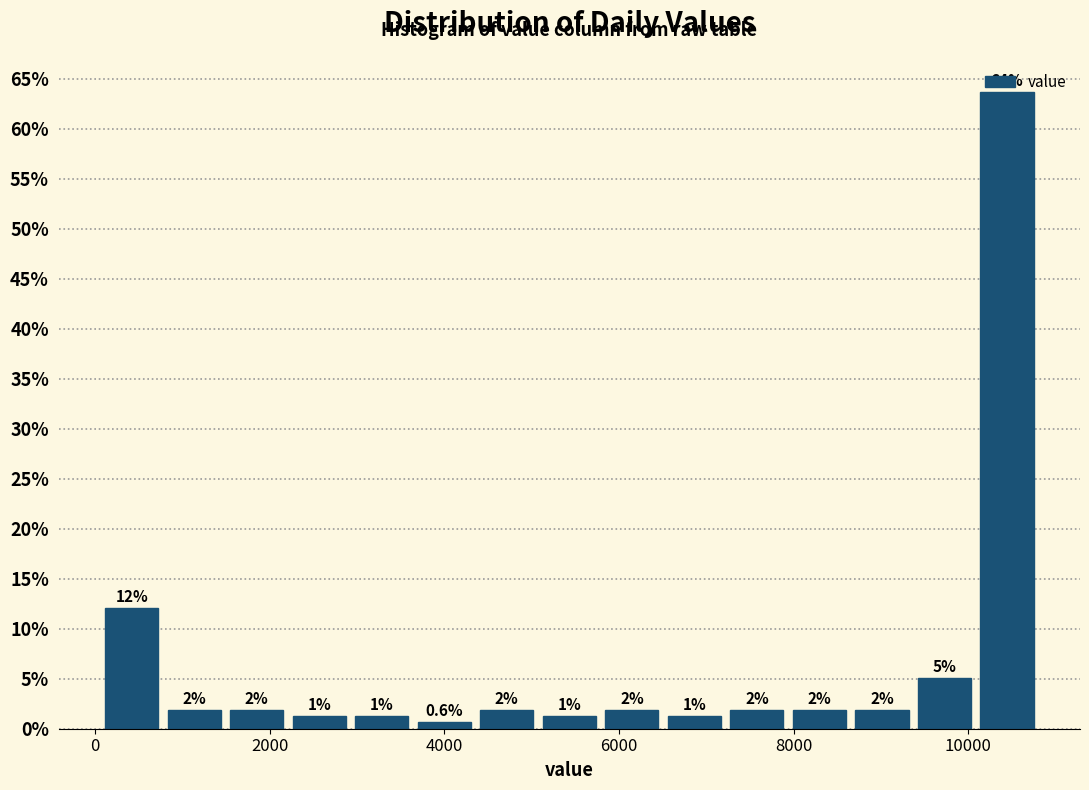

Around what value on the x-axis is the tallest bar? Give the approximate position of its centre, as read against the axis.

10400